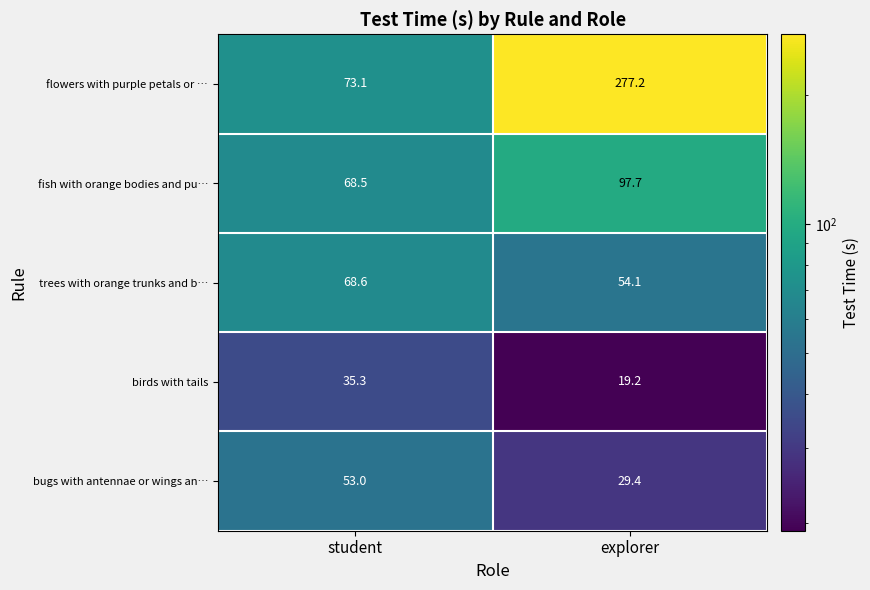

At which label is trees with orange trunks and b… closest to 61?

explorer